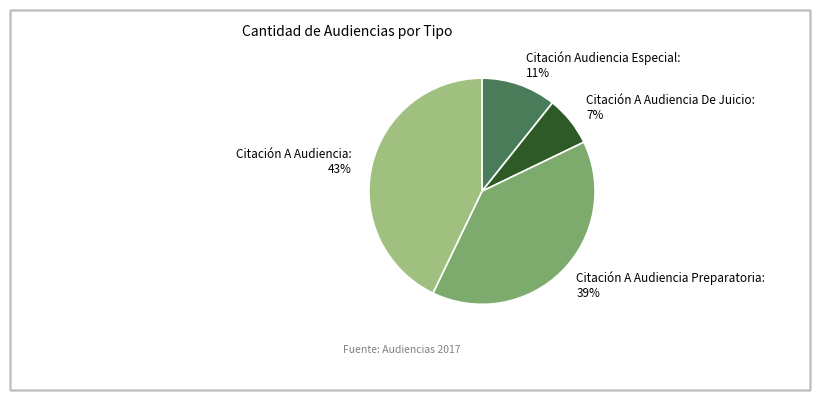

Is it true that Citación A Audiencia Preparatoria is 39% of the pie?

True